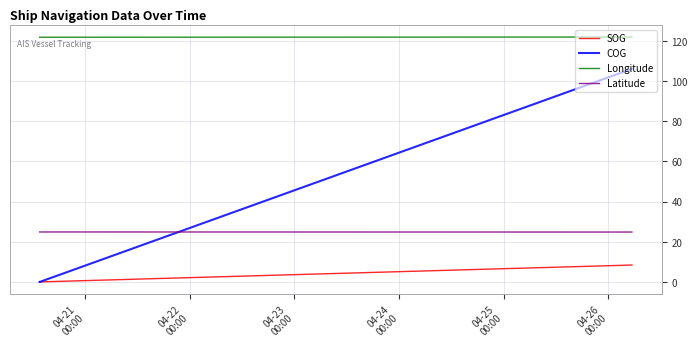

What is the highest value of the COG series?

106.1